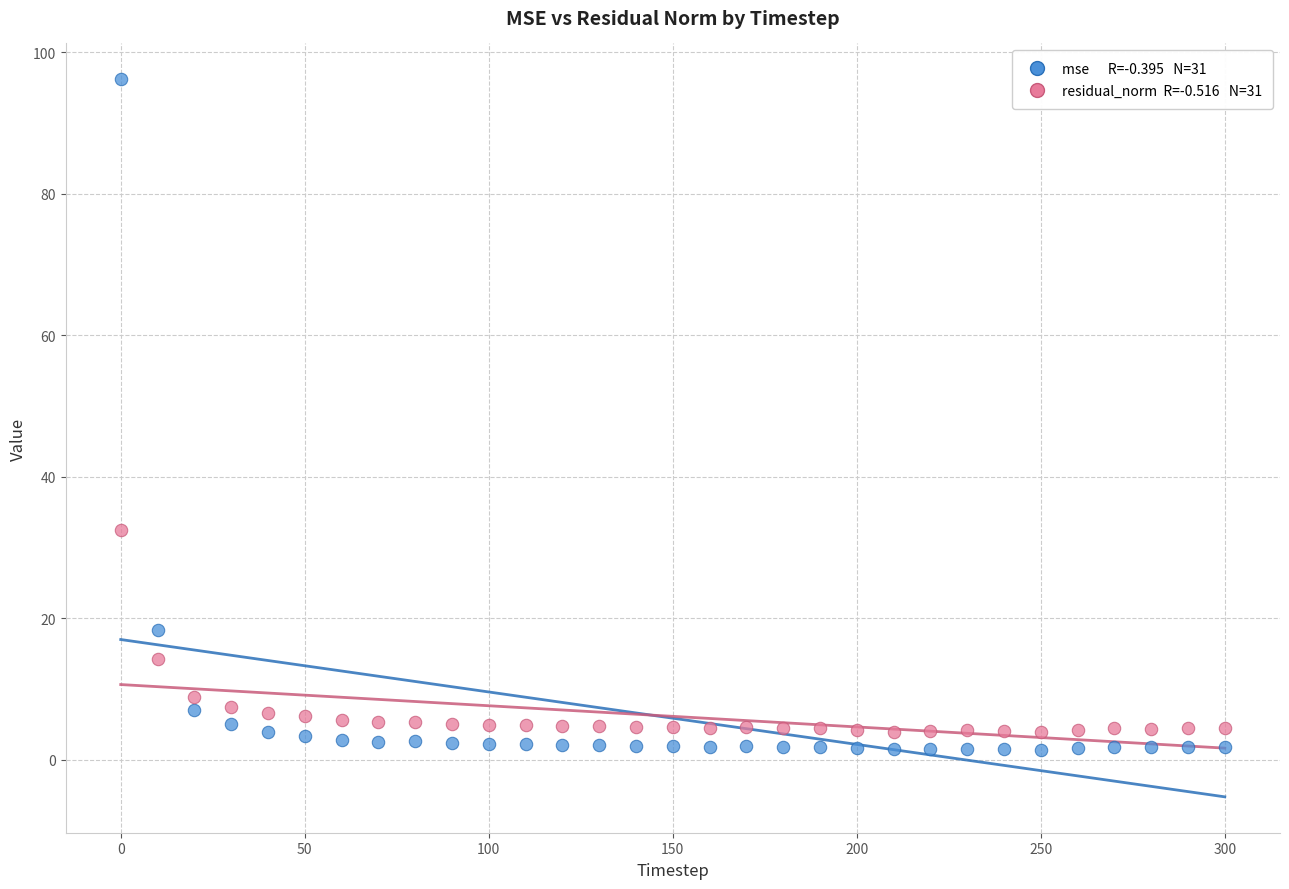

Across all data points, what is the range of X values (max minus min)?

300.0